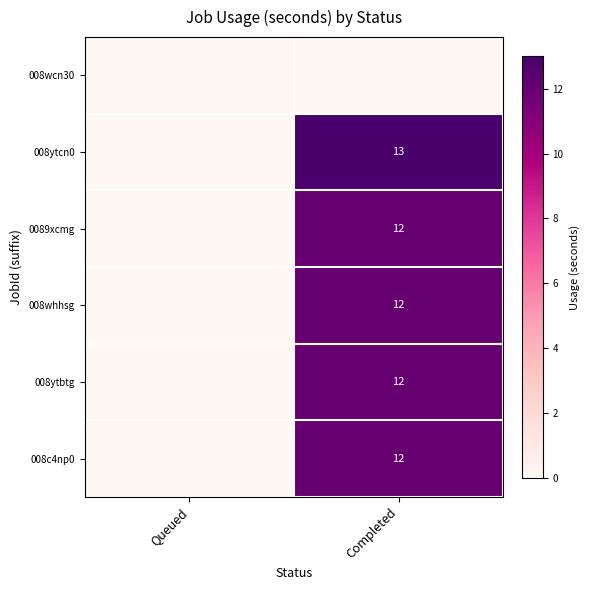

True or false: 0089xcmg has a value of 12 at Completed.

True